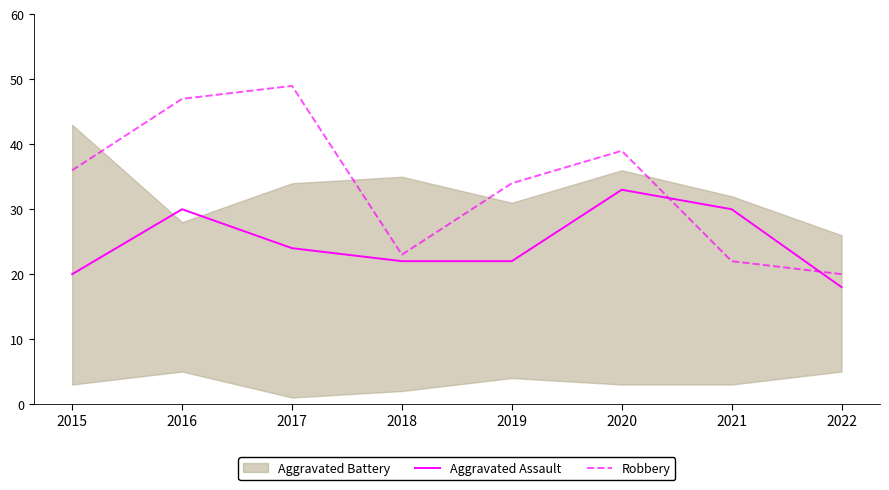

At which label does Aggravated Assault reach its minimum?

2022